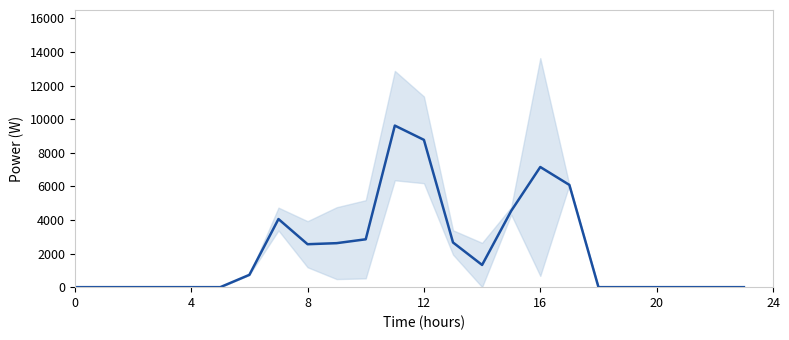

What is the sum of all values?

52964.3